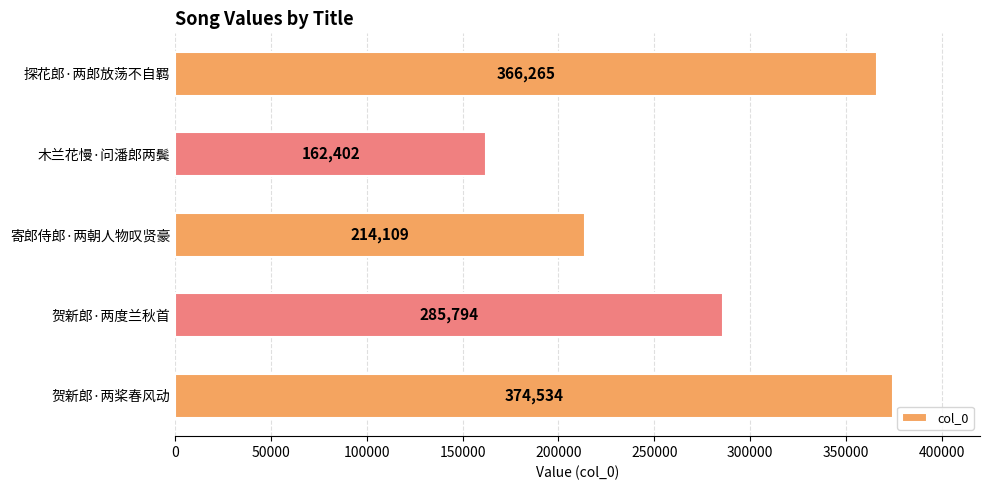

How many data points does each series have?

5